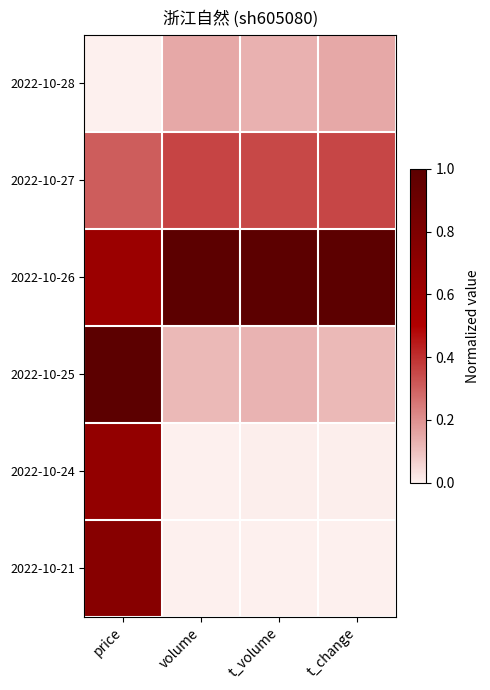

At t_volume, list the series in order from largest to smallest.

2022-10-26, 2022-10-27, 2022-10-28, 2022-10-25, 2022-10-24, 2022-10-21